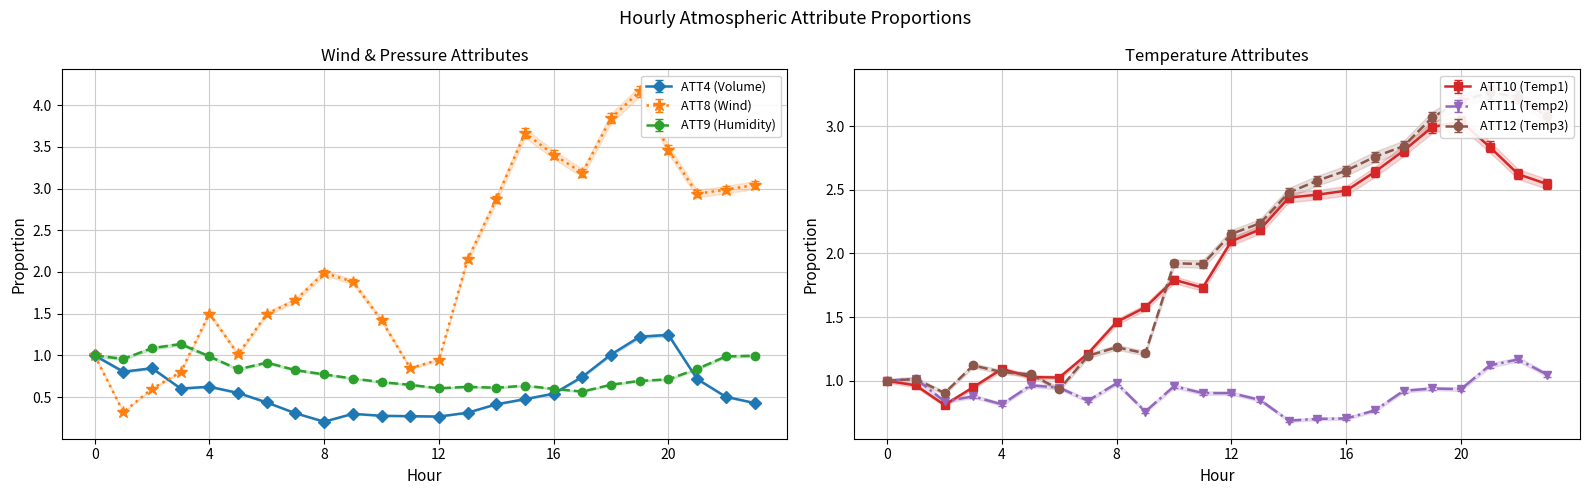

Which series has the largest total across all categories?

ATT8